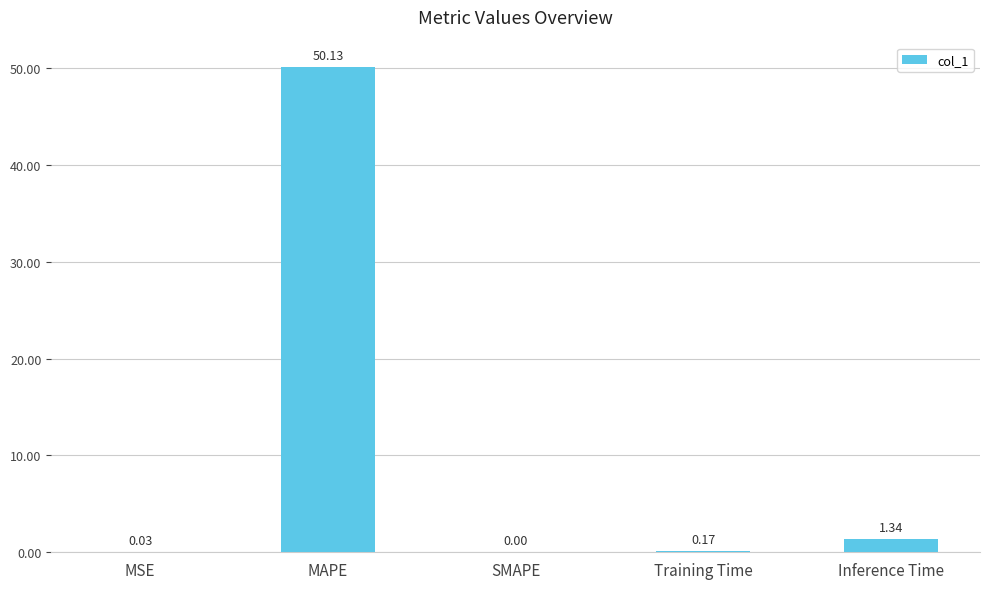

What is the change in value from Training Time to Inference Time?

+1.2